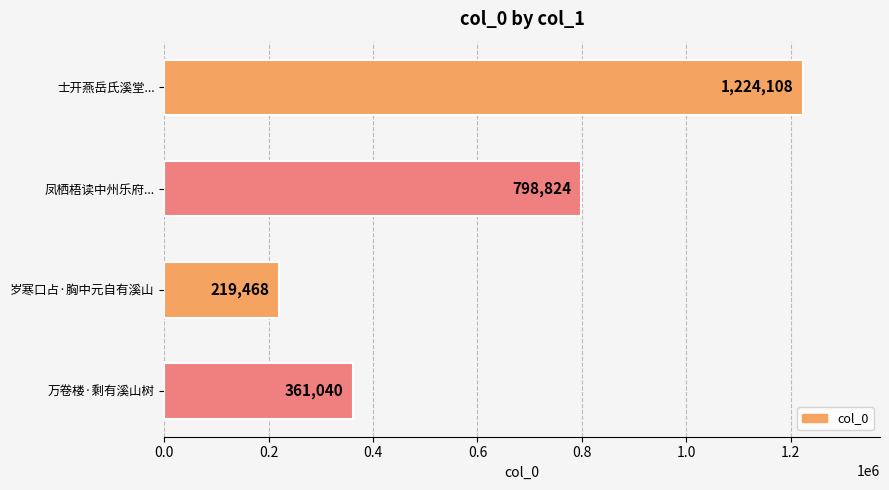

Are the bars horizontal?

Yes